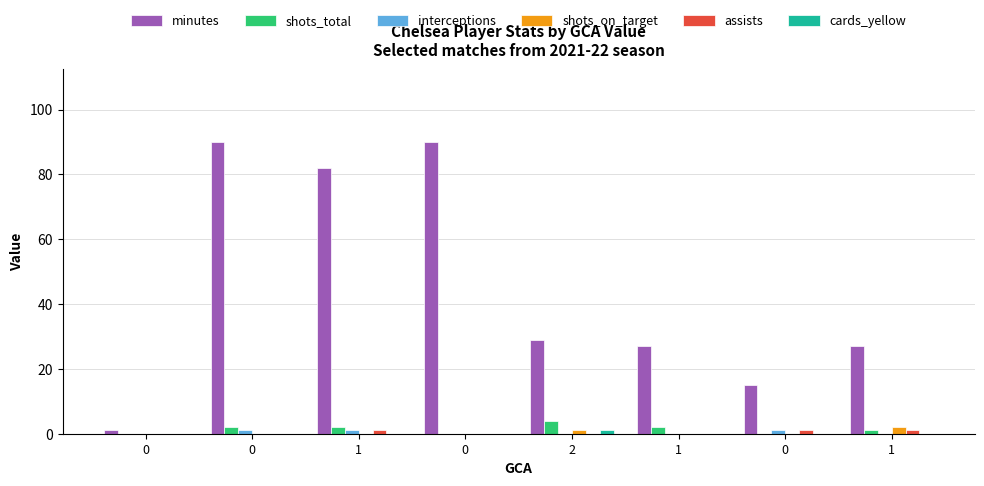

Which series has the largest total across all categories?

minutes